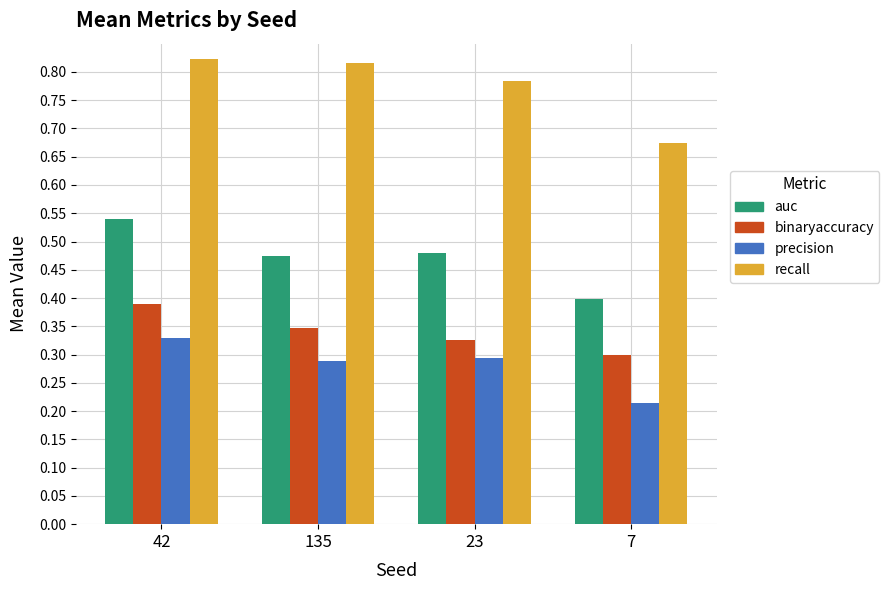

True or false: binaryaccuracy has a value of 0.4 at 7.

False